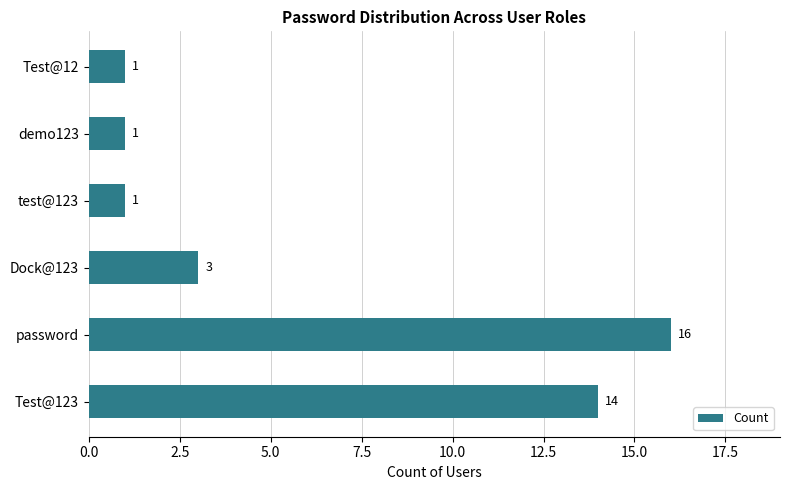

What is the maximum value shown in the chart?

16